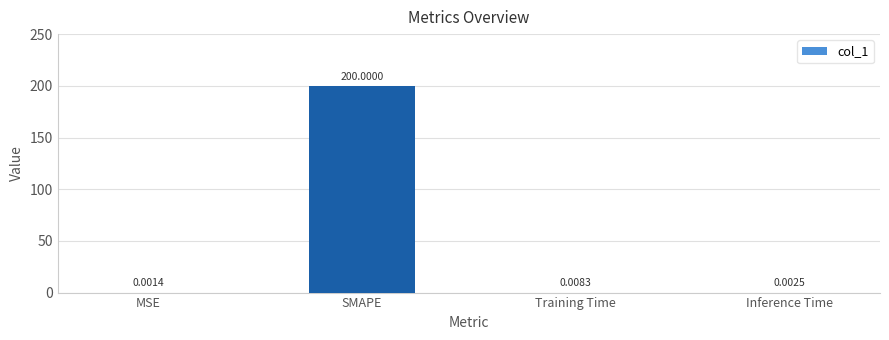

Which label corresponds to the largest value in the chart?

SMAPE